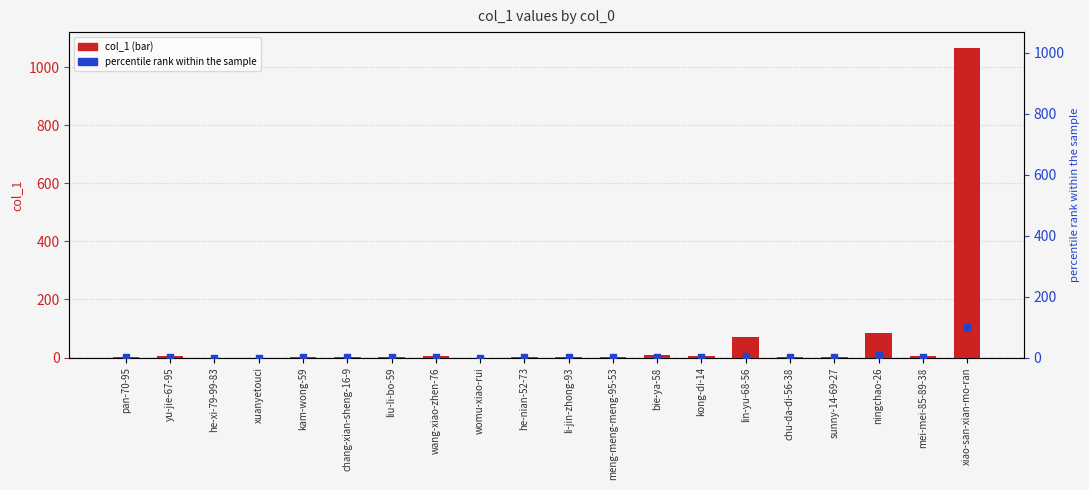

What are all the series names shown in the legend?

col_1, percentile rank within the sample